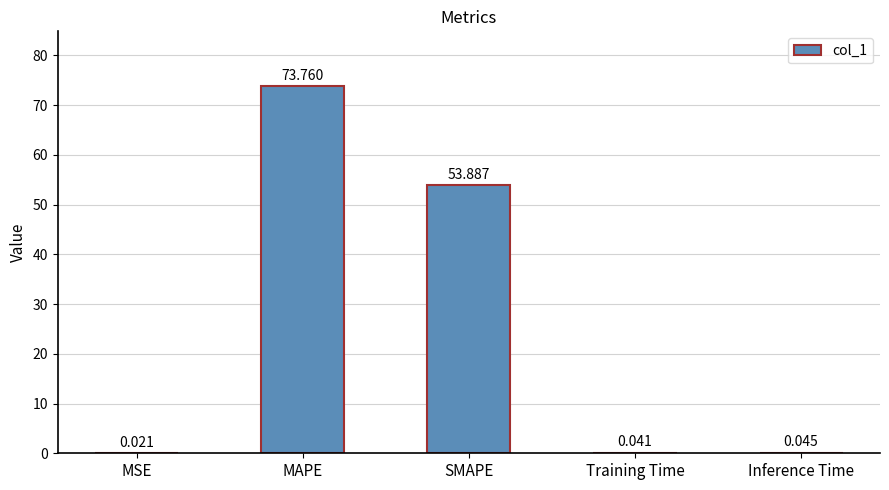

Which has a higher value, MSE or SMAPE?

SMAPE